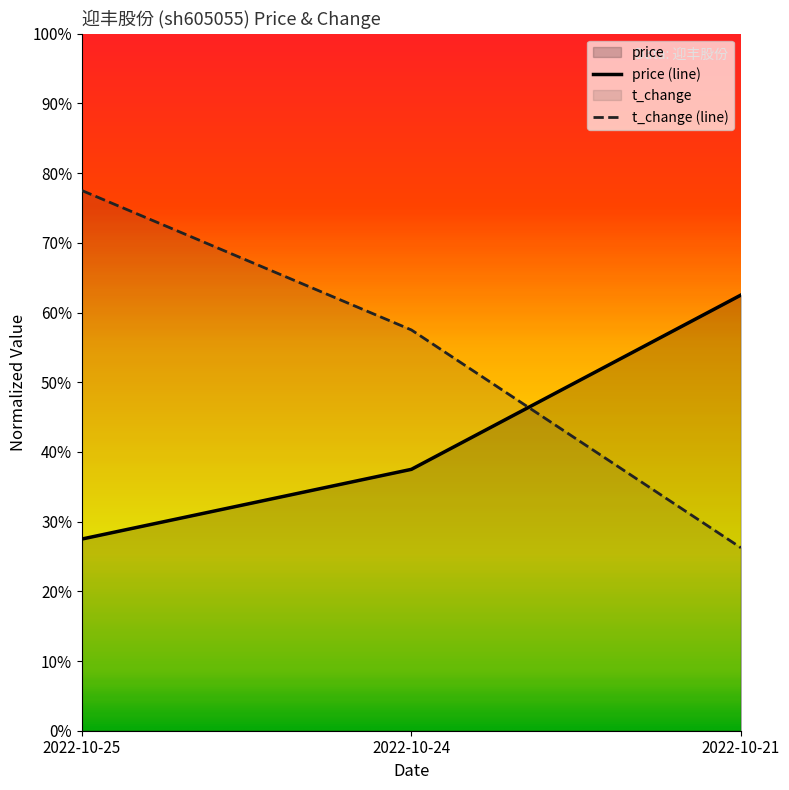

What is the difference between the t_change values at 2022-10-24 and 2022-10-25?

20.0